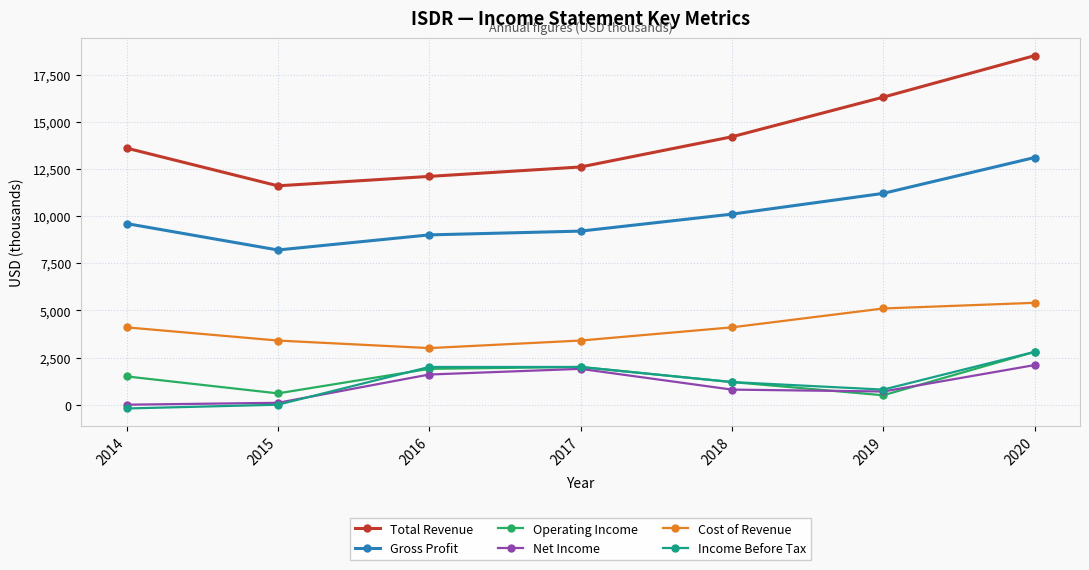

Which series has the largest total across all categories?

Total Revenue